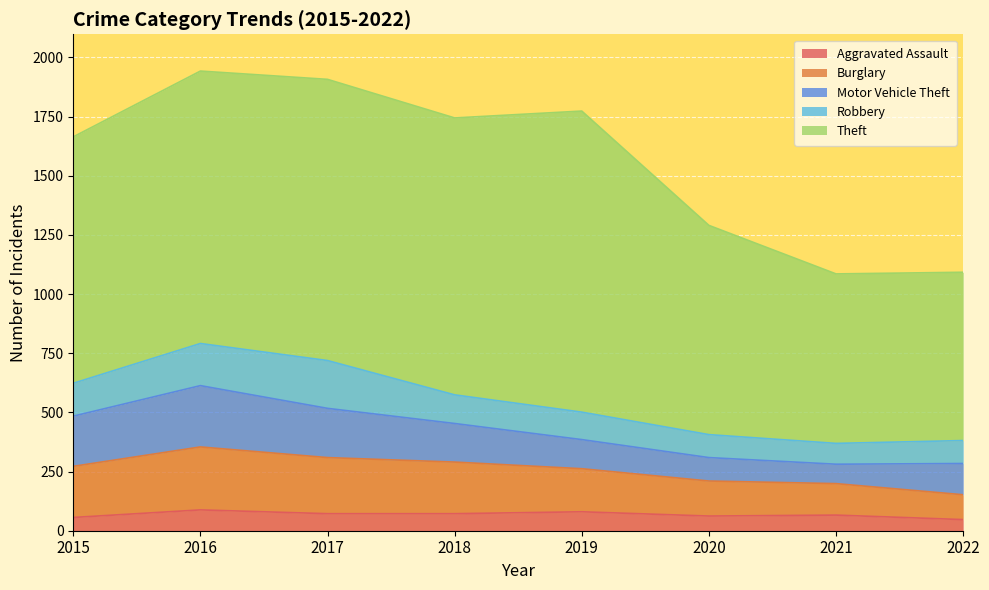

Rank the categories by Robbery value from lowest to highest.

2021, 2020, 2022, 2019, 2018, 2015, 2016, 2017